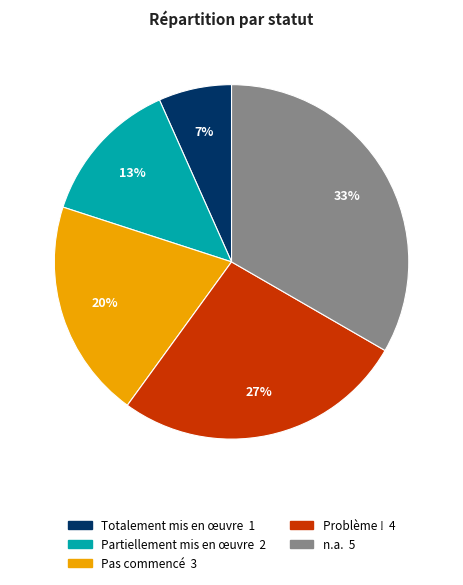

Which category has the biggest portion of the pie?

n.a.